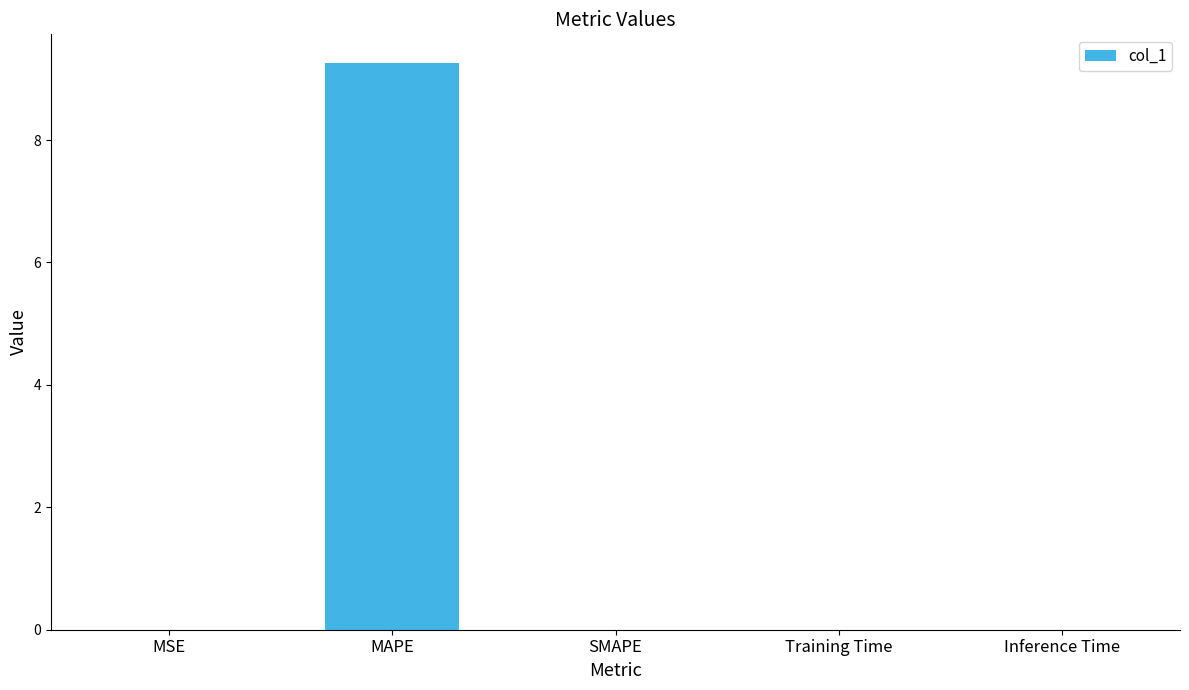

True or false: the data shows 0.0 at Inference Time.

True